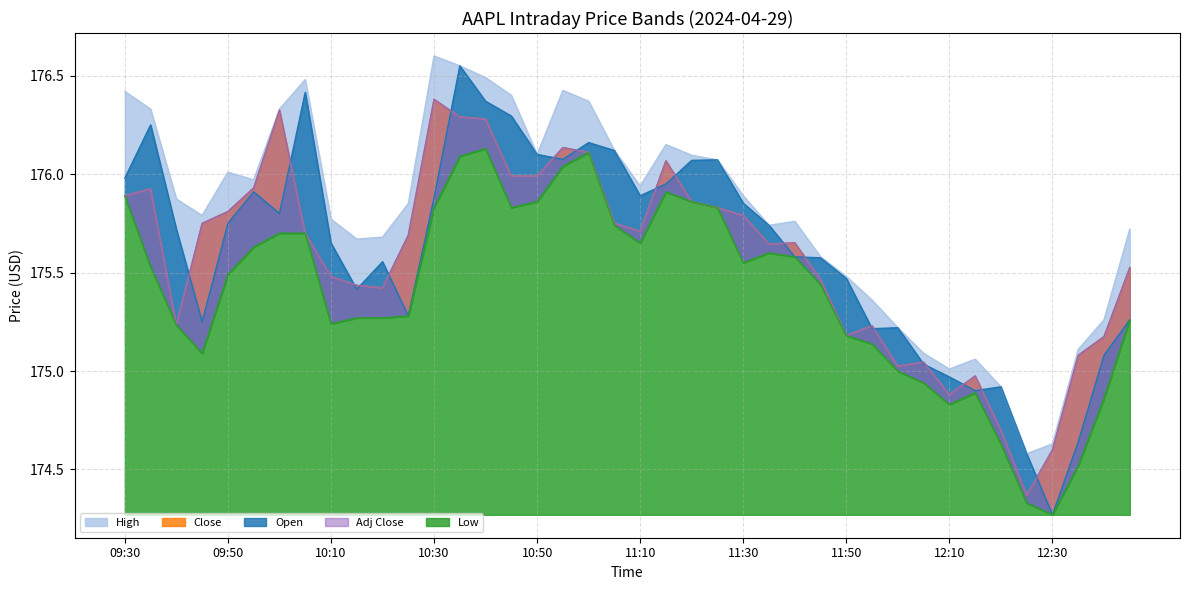

What is the difference between the second highest and minimum values in the Open series?

2.1